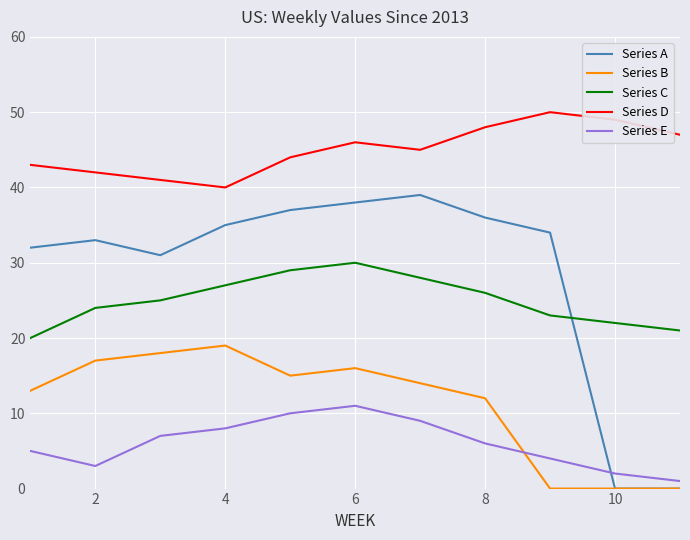

Which series ends up on top after the final intersection of Series A and Series C?

Series C